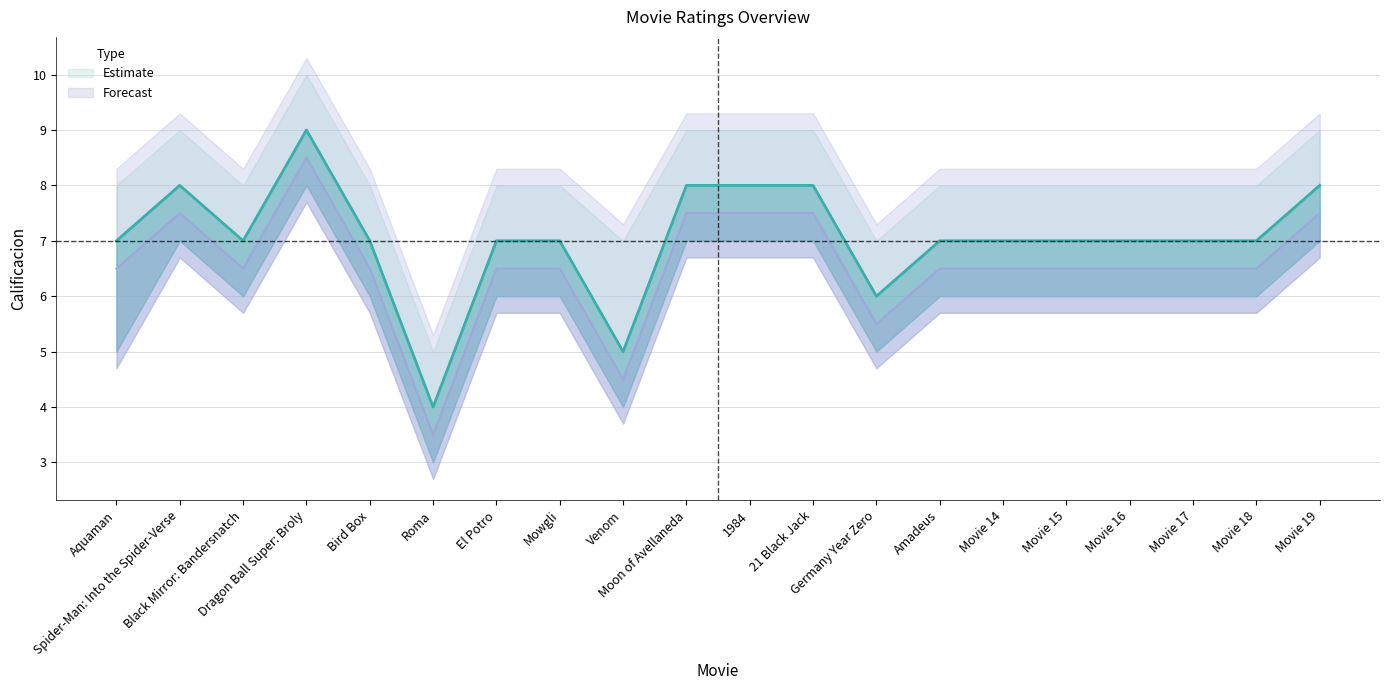

At how many categories does at least one series exceed 6?

17